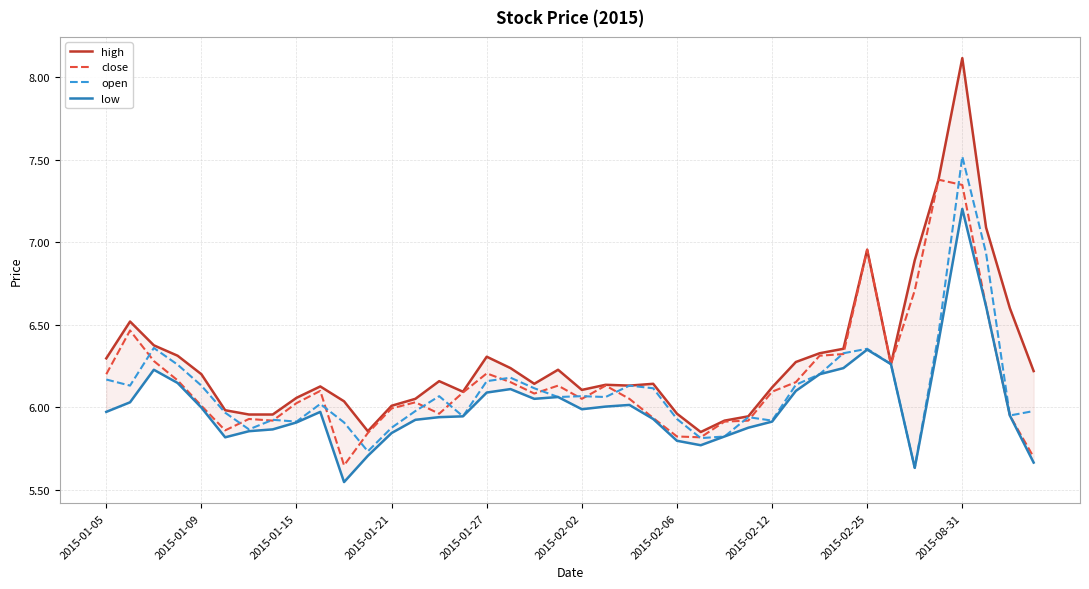

The value of open at 2015-01-21 is 10.3. True or false?

False